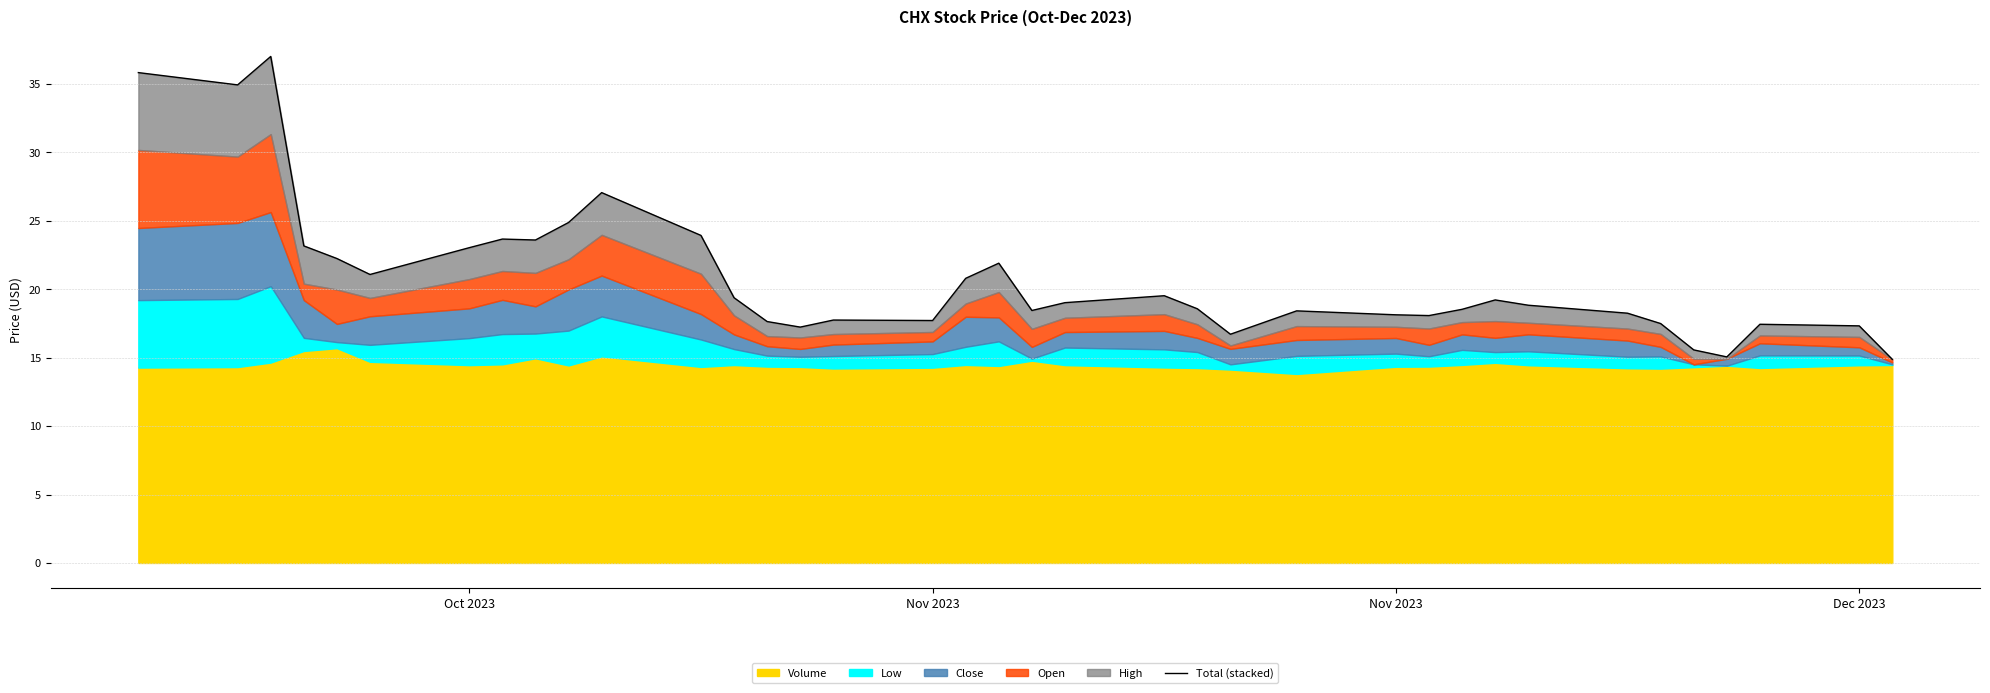

How many data points are above 18?

26